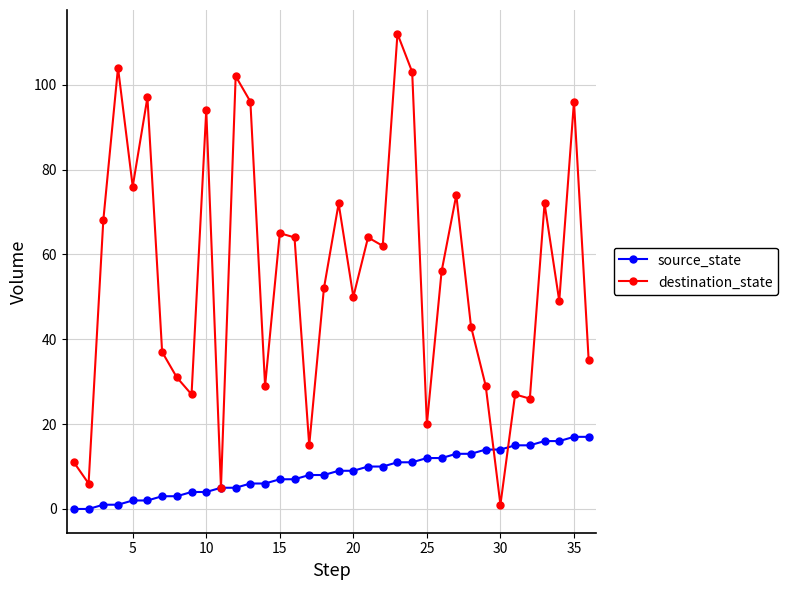

Which series has the widest spread of values?

destination_state